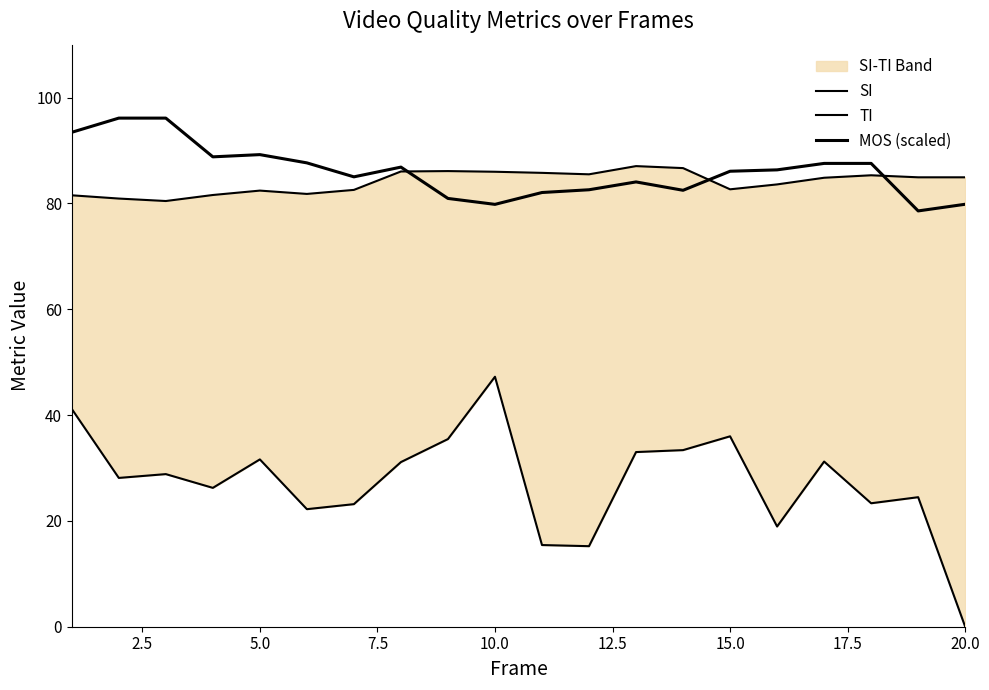

Reading right to left, transcribe all the data shown in this chart.

SI: 84.9	84.9	85.3	84.8	83.6	82.7	86.7	87.0	85.5	85.8	86.0	86.1	86.0	82.6	81.8	82.4	81.6	80.5	80.9	81.5
TI: 0.0	24.5	23.3	31.2	18.9	36.0	33.4	33.0	15.2	15.4	47.2	35.5	31.1	23.2	22.2	31.6	26.2	28.8	28.1	41.2
MOS (scaled): 79.8	78.6	87.6	87.6	86.3	86.1	82.5	84.1	82.6	82.1	79.8	80.9	86.9	85.0	87.7	89.2	88.8	96.1	96.1	93.4